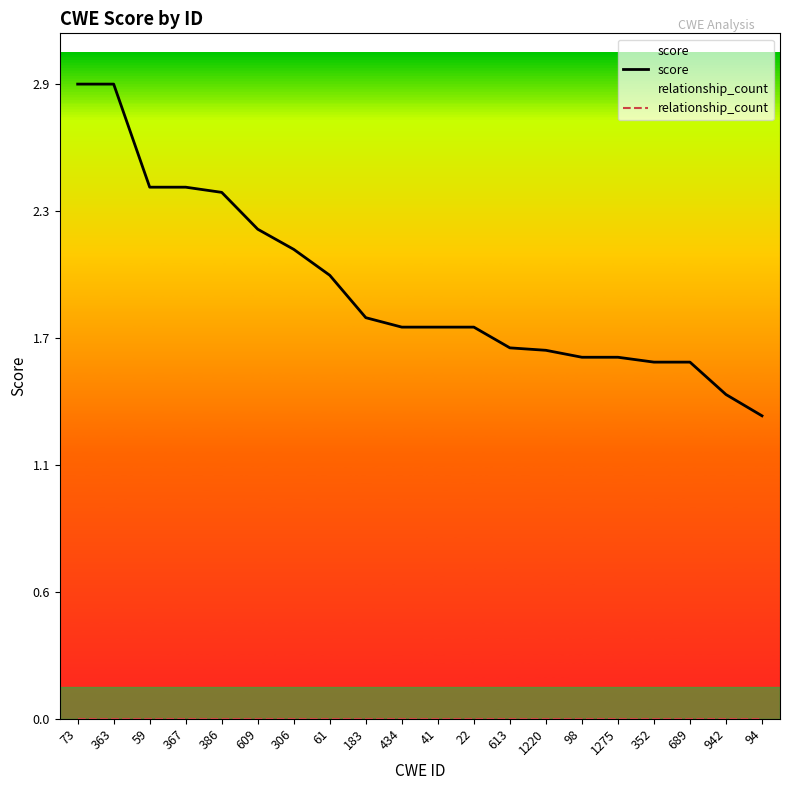

Which has a higher value, 386 or 61?

386